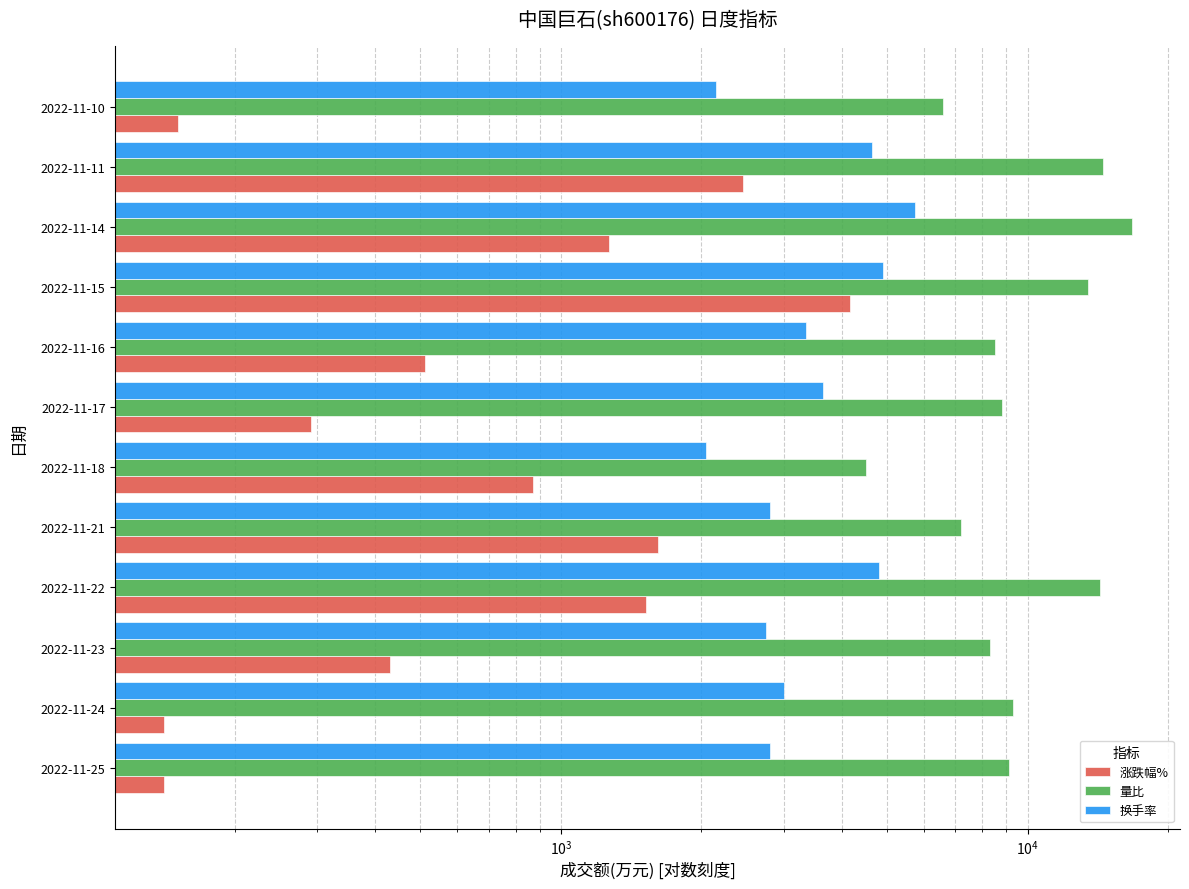

The value of 量比 at 2022-11-22 is 14301.0. True or false?

True